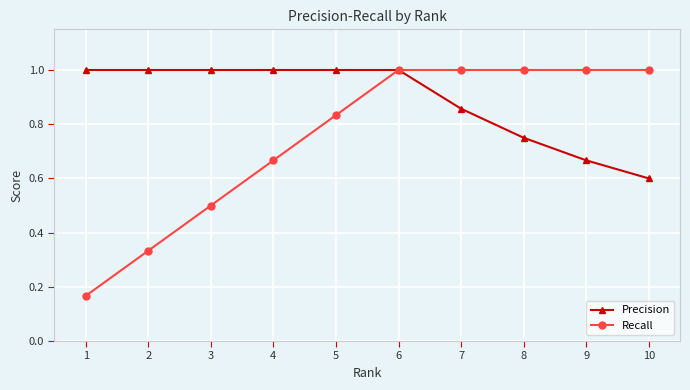

Which series changed the most between 1 and 3?

Recall